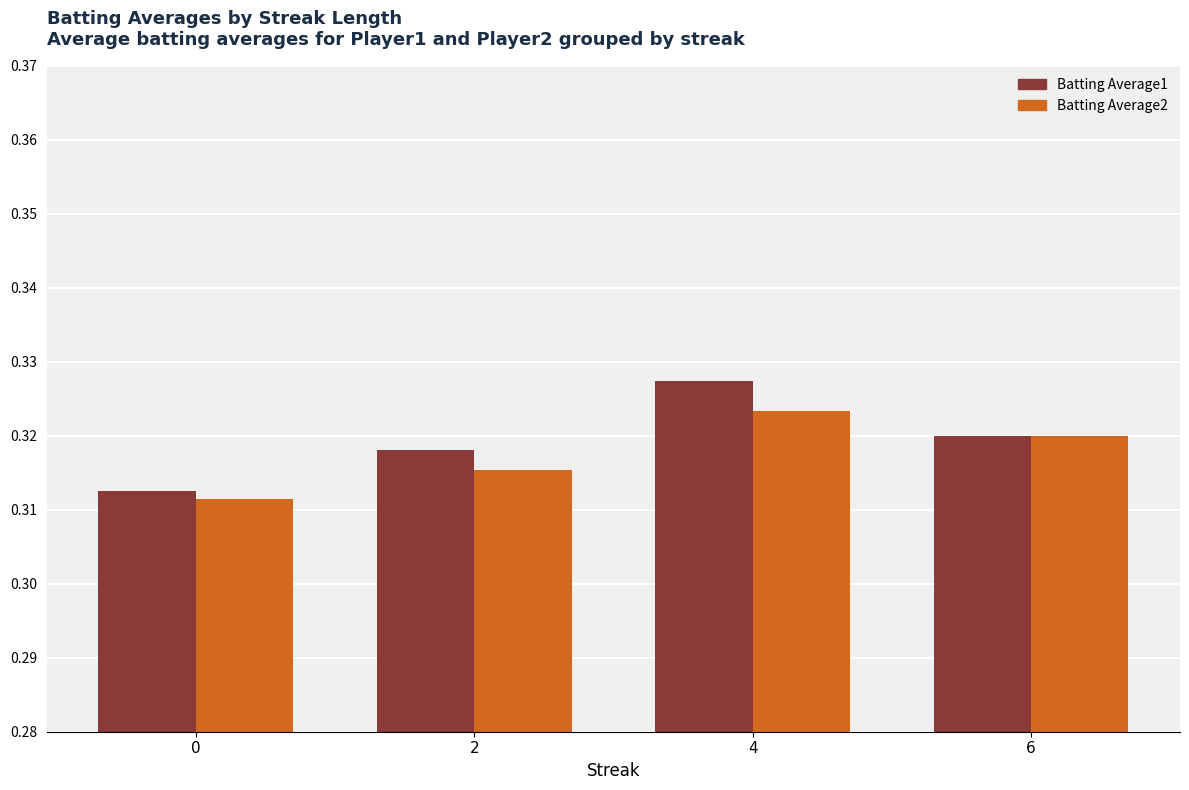

True or false: Batting Average1 has a value of 0.1 at 4.

False